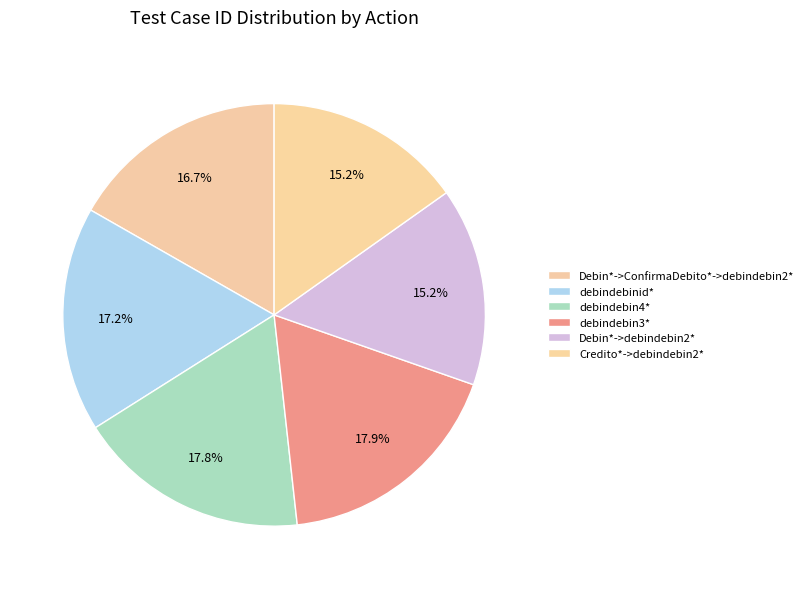

How many slices are in this pie chart?

6